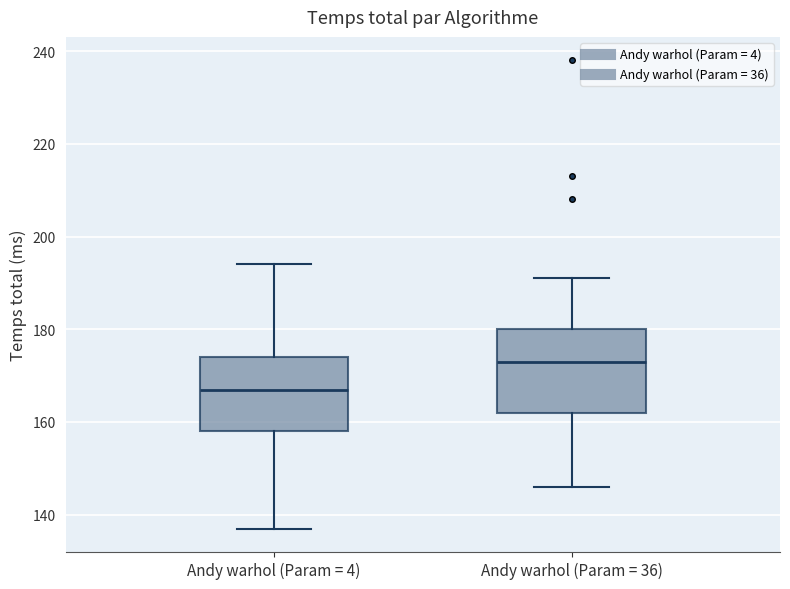

Where is the upper edge of the box for Andy warhol (Param = 4) on the y-axis? The values are not printed on the chart, so give them approximately, as read against the axis.

174